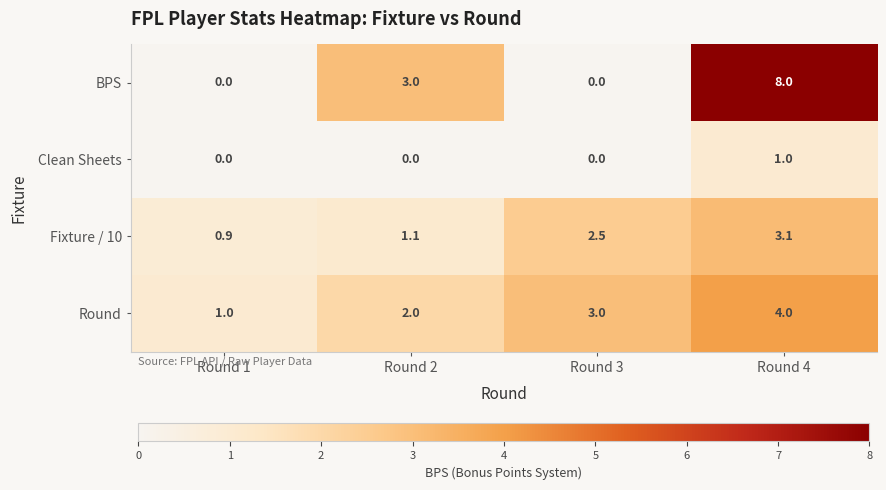

Reading left to right, what are all the values shown in this chart?

BPS: 0.0	3.0	0.0	8.0
Clean Sheets: 0.0	0.0	0.0	1.0
Fixture / 10: 0.9	1.1	2.5	3.1
Round: 1.0	2.0	3.0	4.0